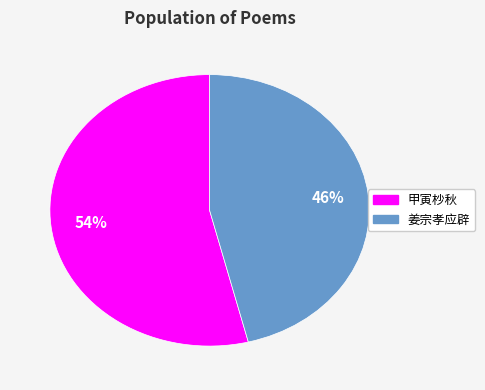

Is there any slice that represents more than half of the pie?

Yes